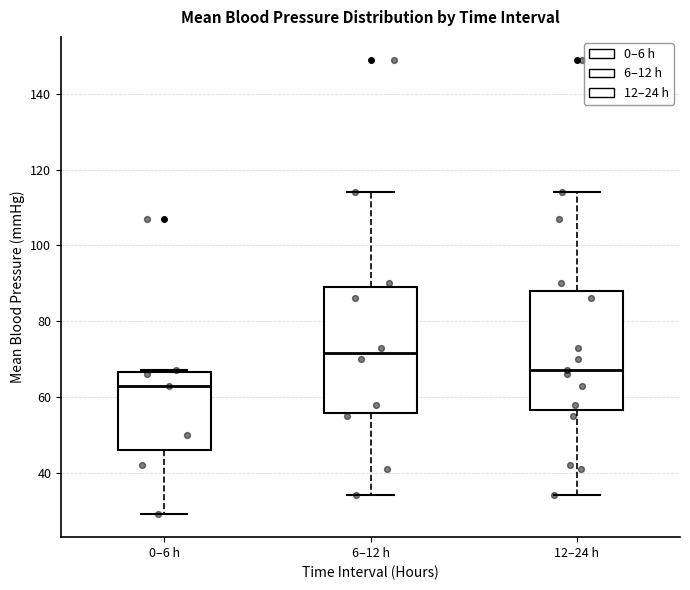

Reading left to right, read every box against the y-axis: the position of its median line, the range the box covers, and the ends of its whiskers. The values are not printed on the chart, so give them approximately, as read against the axis.

0–6 h: median 64, box 46 to 66, whiskers 30 to 68
6–12 h: median 72, box 56 to 90, whiskers 34 to 114
12–24 h: median 68, box 56 to 88, whiskers 34 to 114